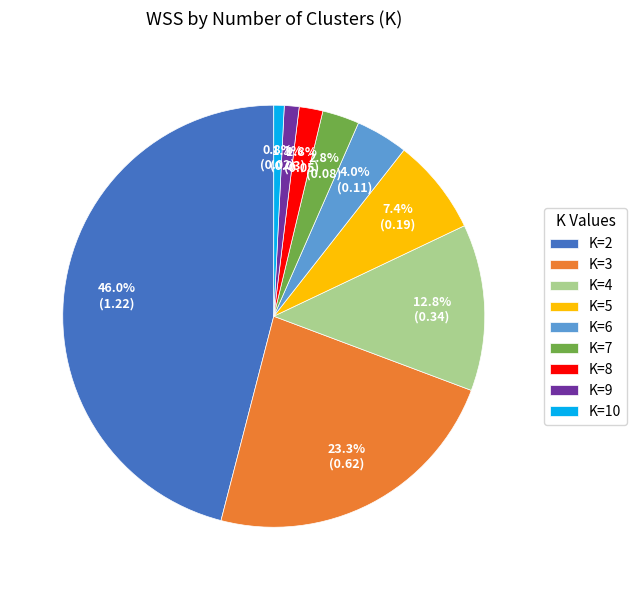

The K=6 slice represents 4% of the pie. True or false?

True